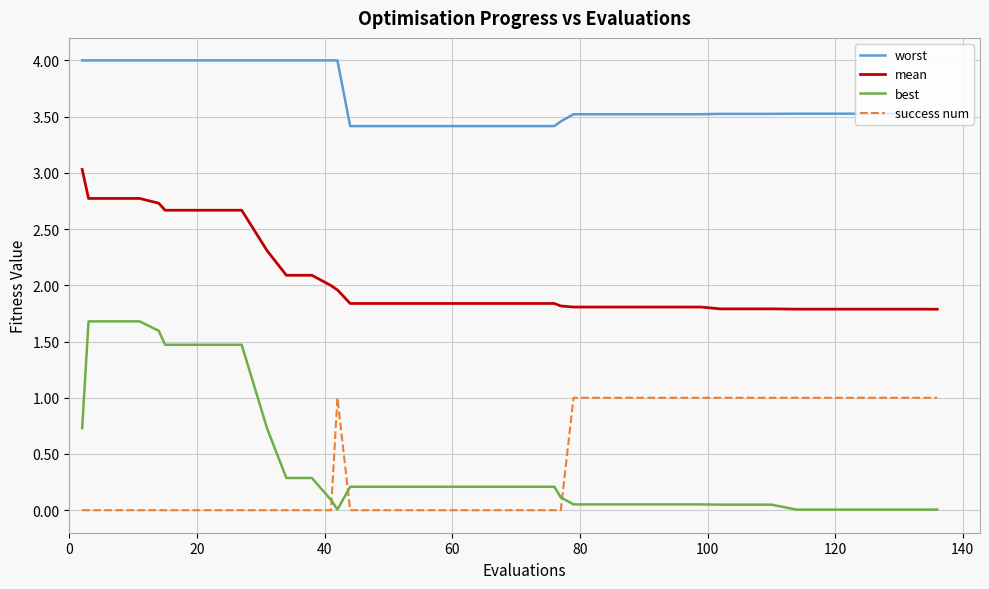

What is the highest value of the mean series?

3.0